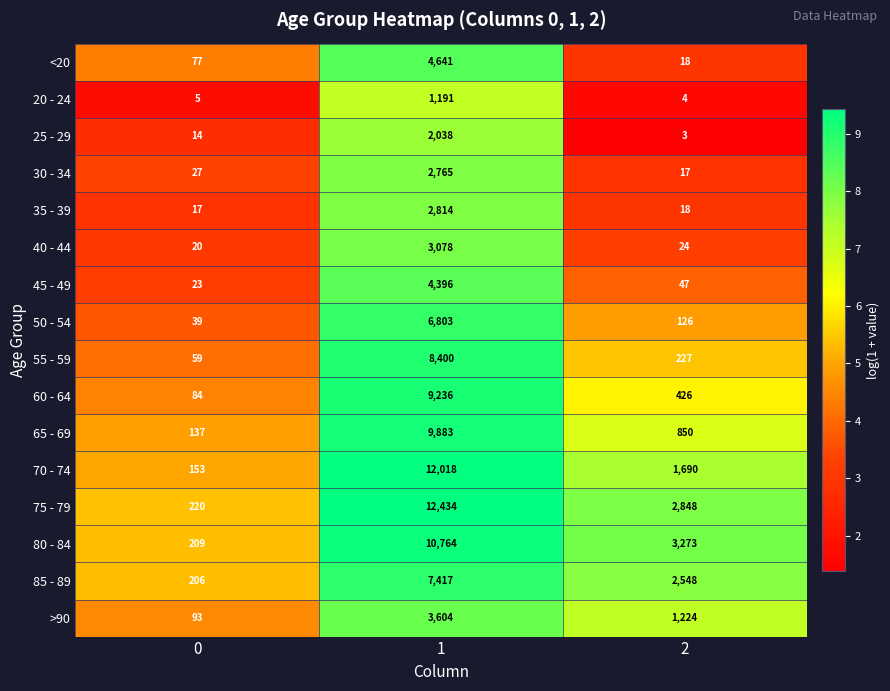

Is it true that 50 - 54 equals 14 at 0?

False